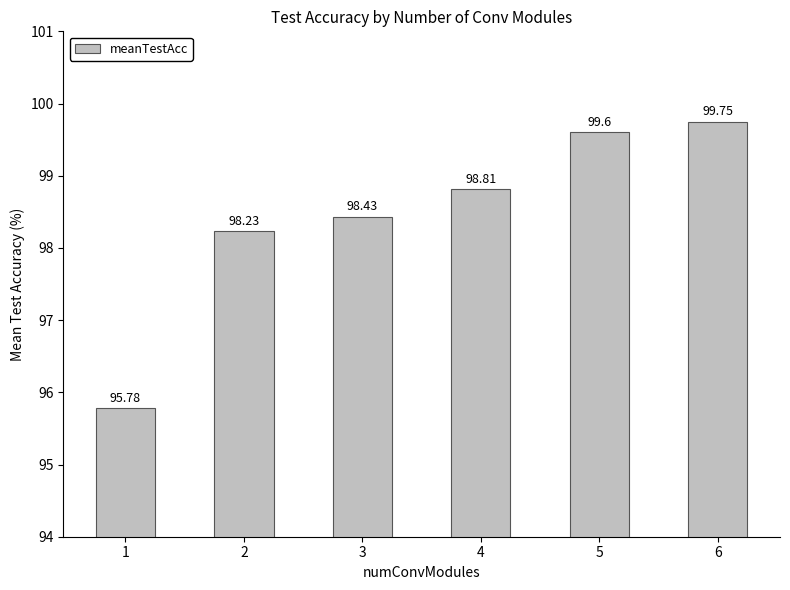

What is the change in value from 2 to 4?

+0.6